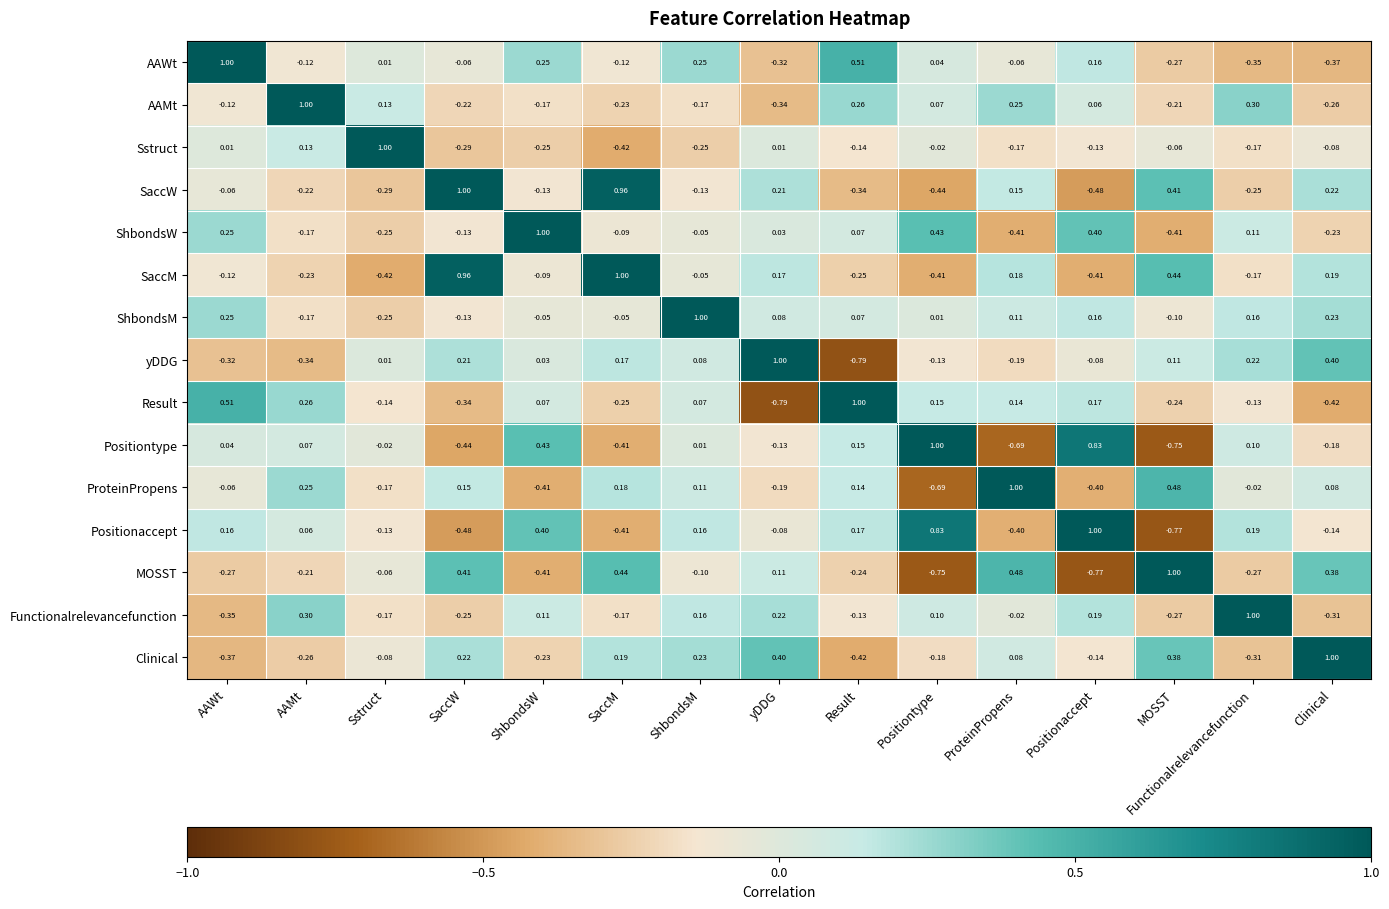

Rank the categories by ProteinPropens value from highest to lowest.

ProteinPropens, MOSST, AAMt, SaccM, SaccW, Result, ShbondsM, Clinical, Functionalrelevancefunction, AAWt, Sstruct, yDDG, Positionaccept, ShbondsW, Positiontype